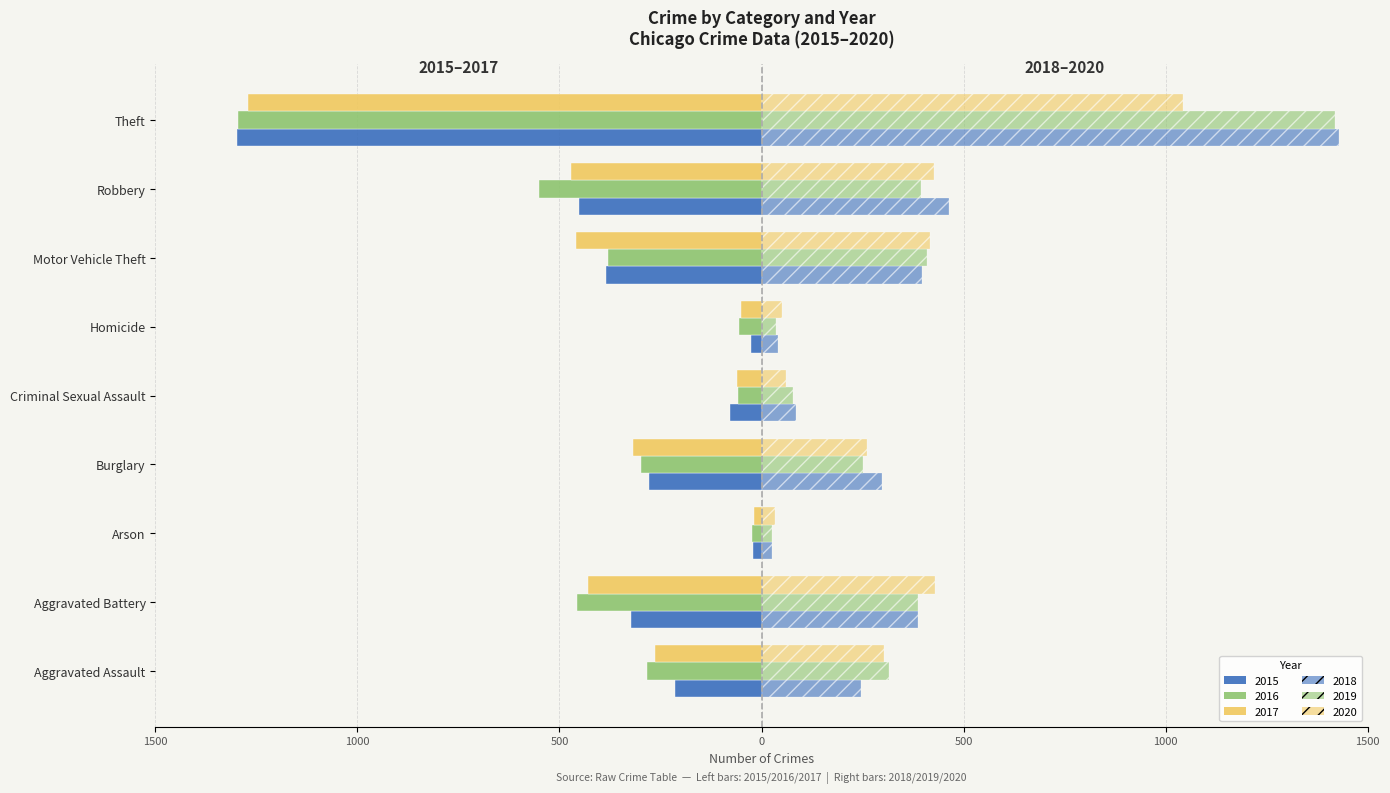

What is the sum of all 2019 values?

3318